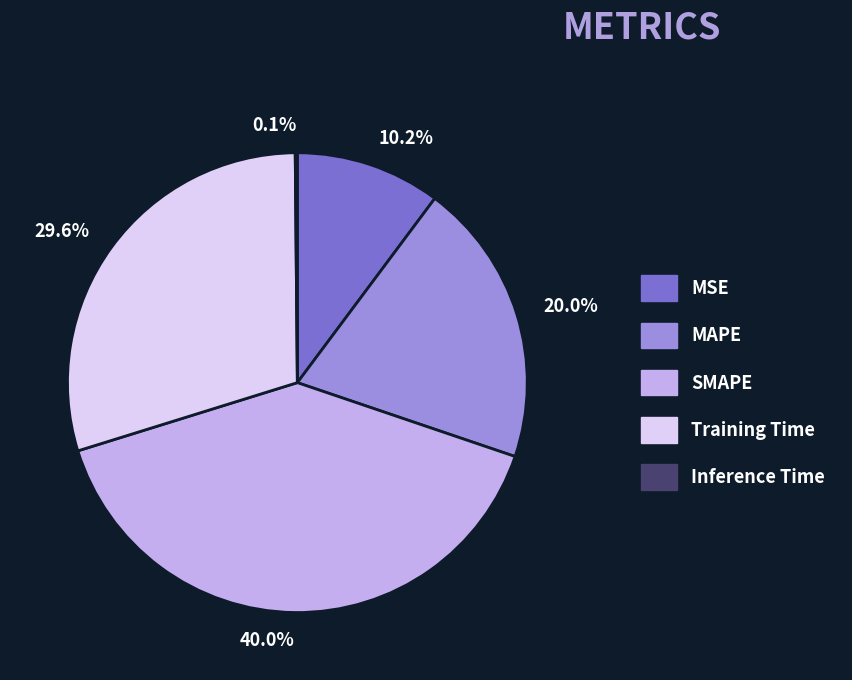

To the nearest percent, what percentage of the pie is MSE?

10%